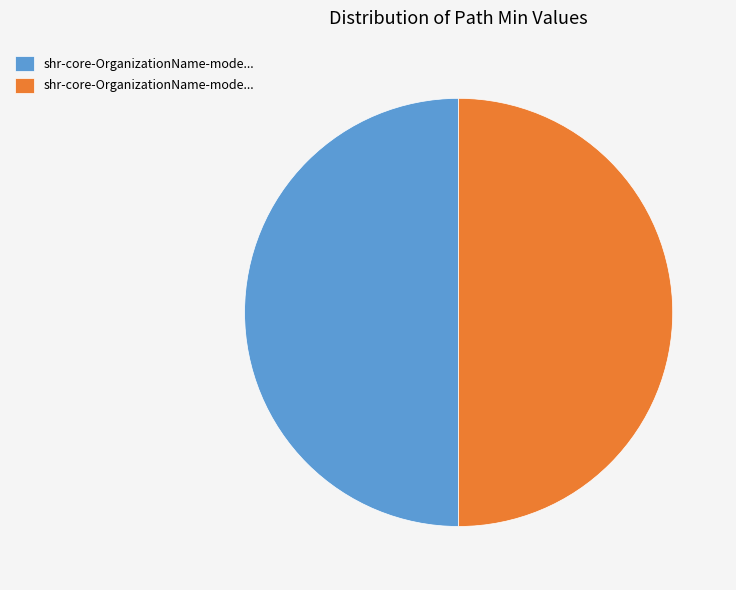

Count the number of slices in the pie.

2